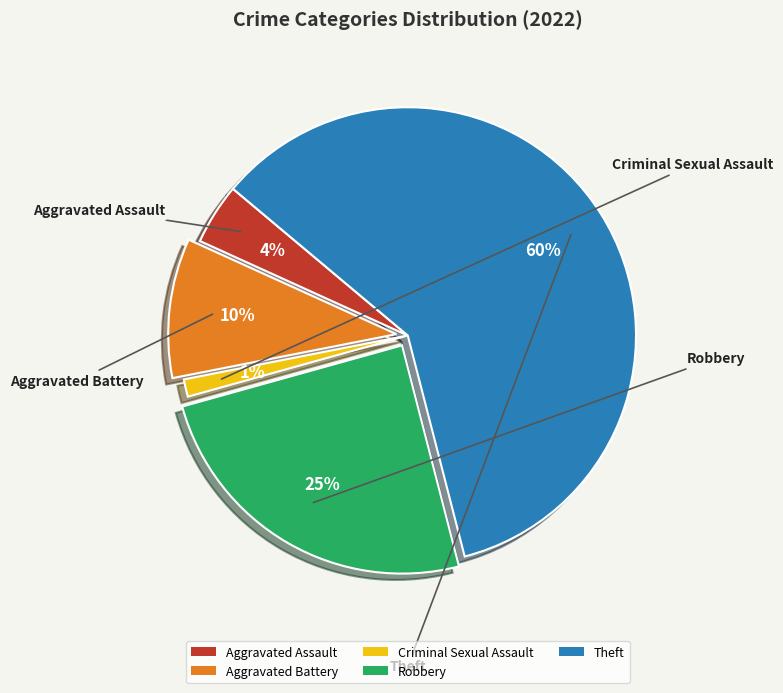

What is the largest slice in the pie chart?

Theft